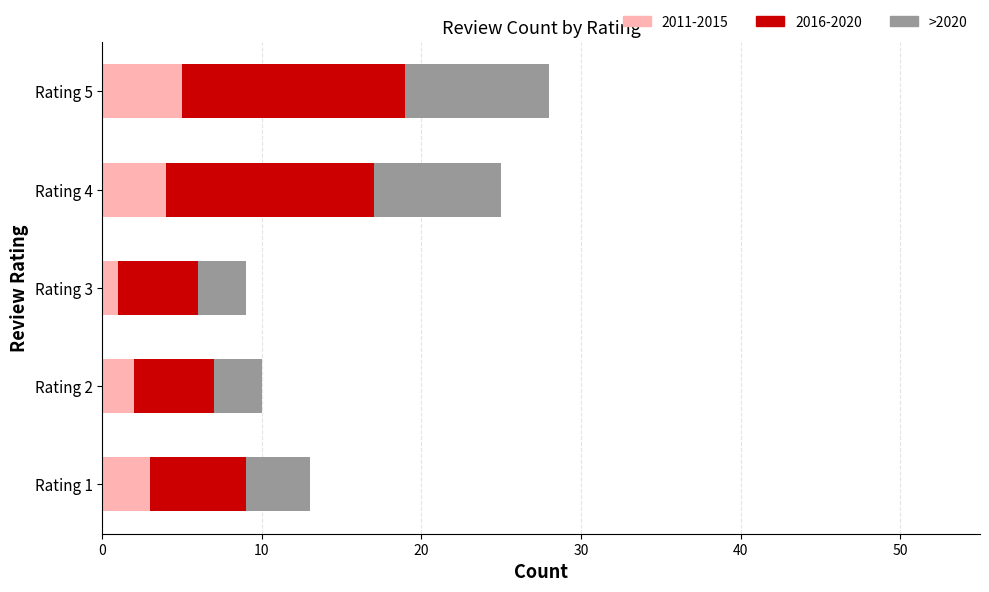

What is the difference between the second highest and minimum values in the 2011-2015 series?

3